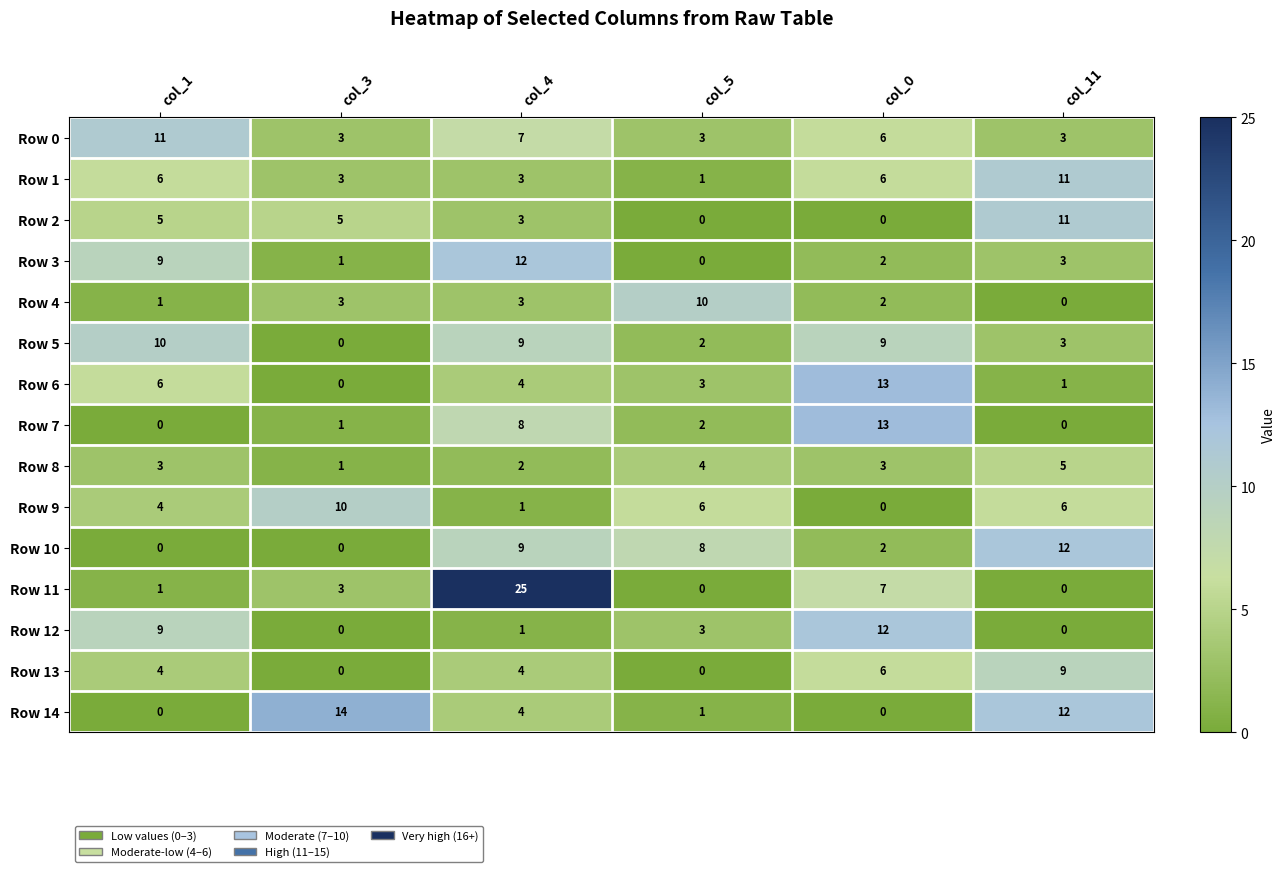

True or false: Row 0 has a value of 2 at col_11.

False